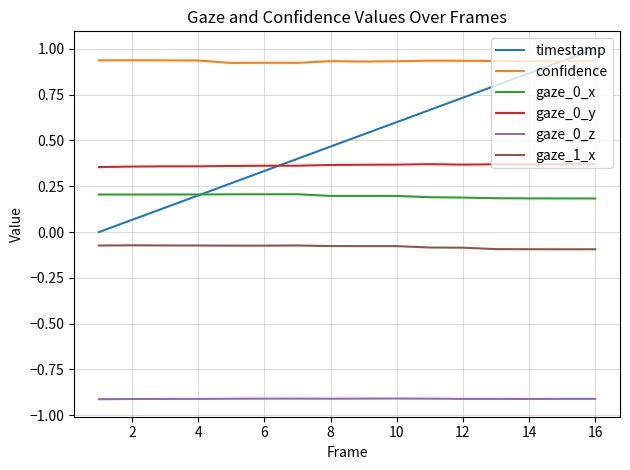

True or false: confidence and gaze_0_x intersect in this chart.

False